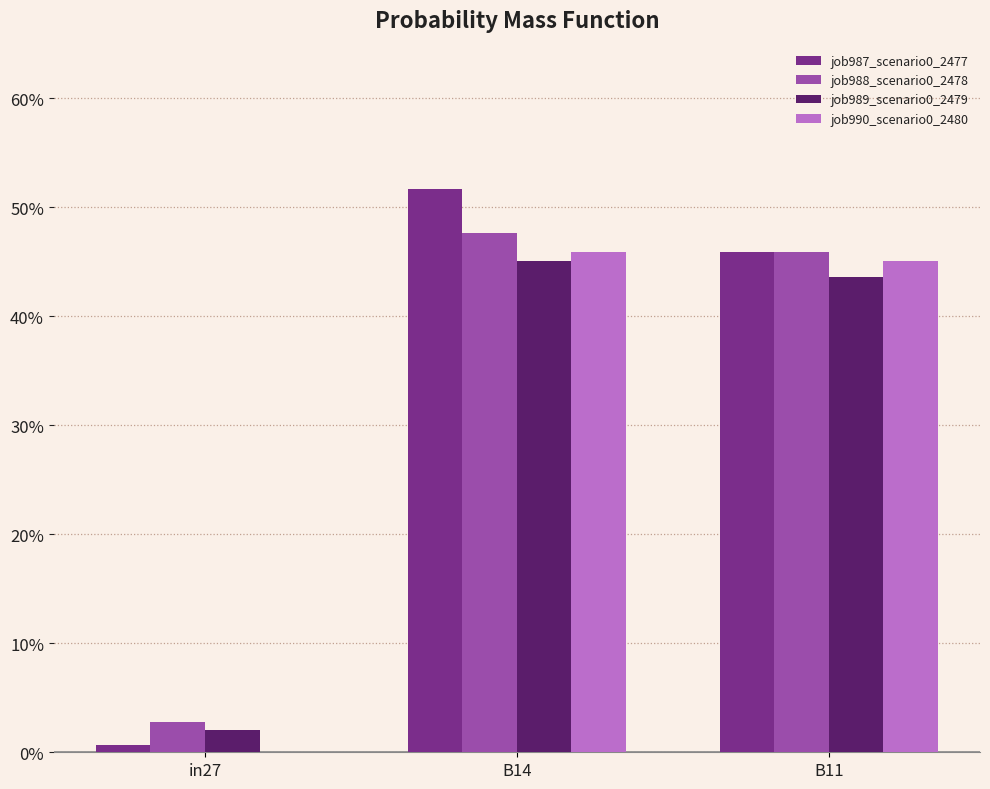

Where is job990_scenario0_2480 nearest to the value 0?

in27